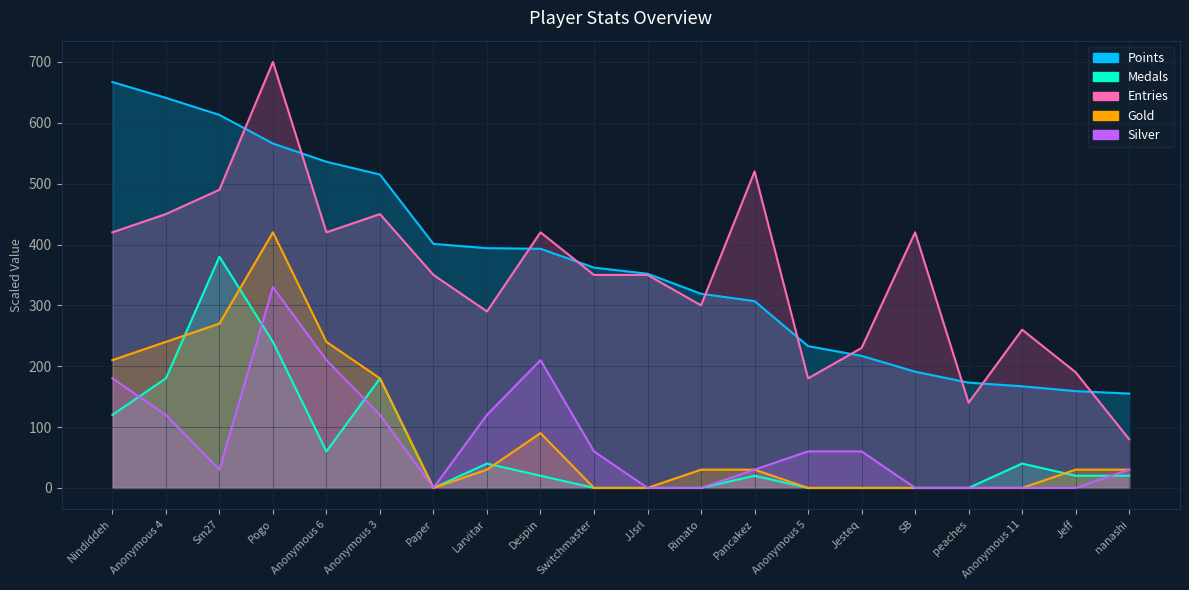

True or false: Silver and Entries intersect in this chart.

False